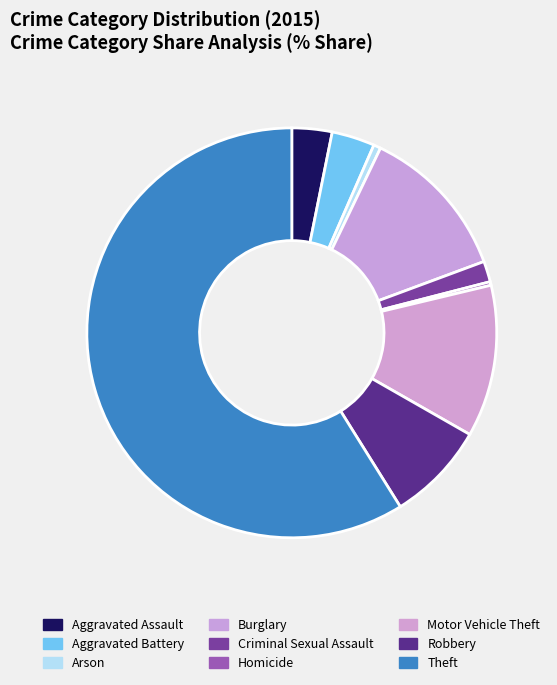

How many segments does this pie chart have?

9